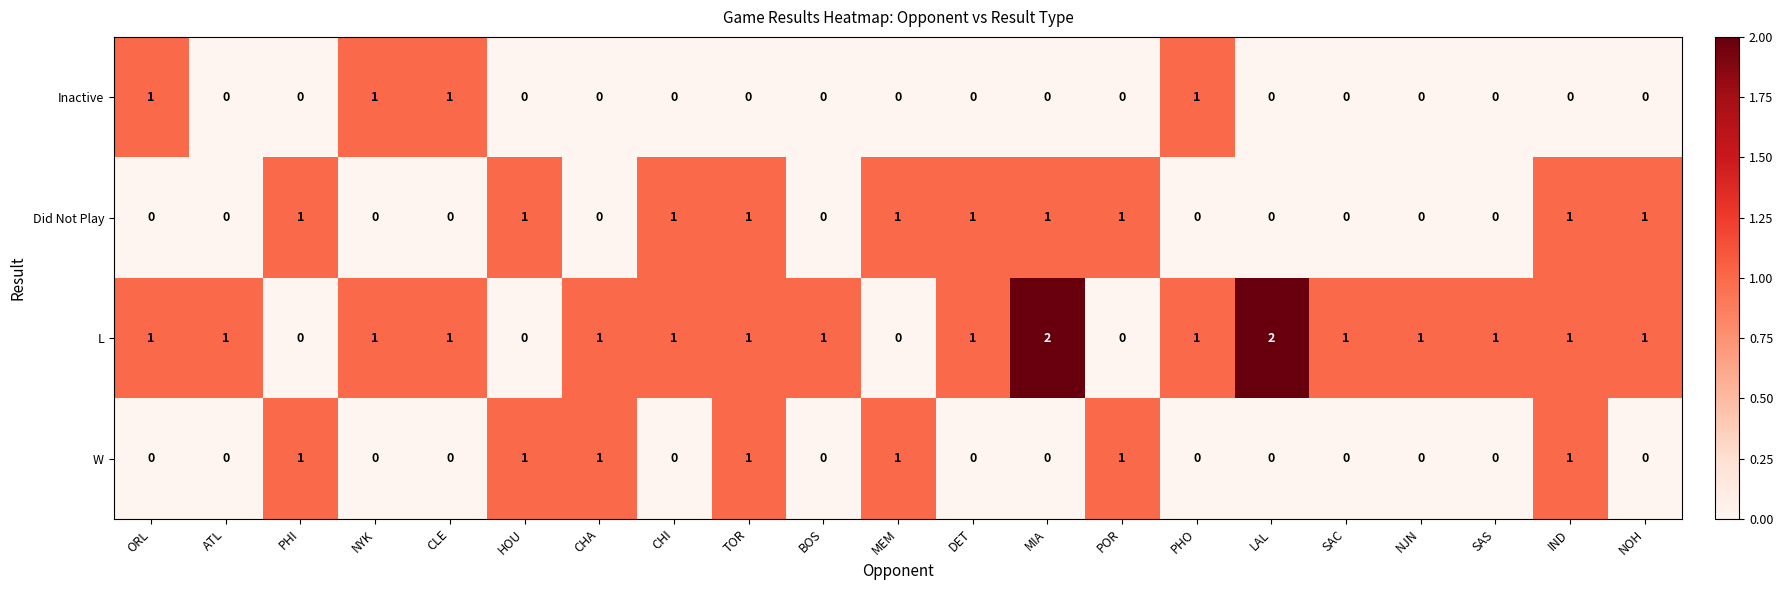

How many series are shown in this chart?

4